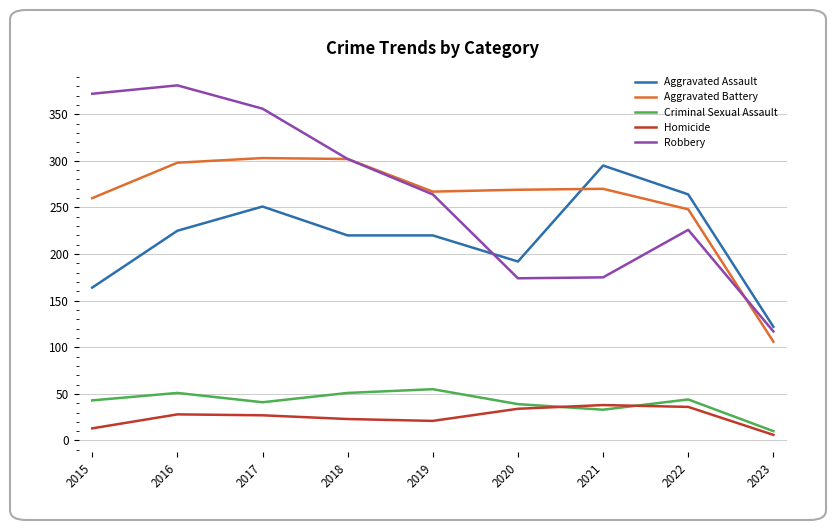

Which series has the largest range (max minus min)?

Robbery